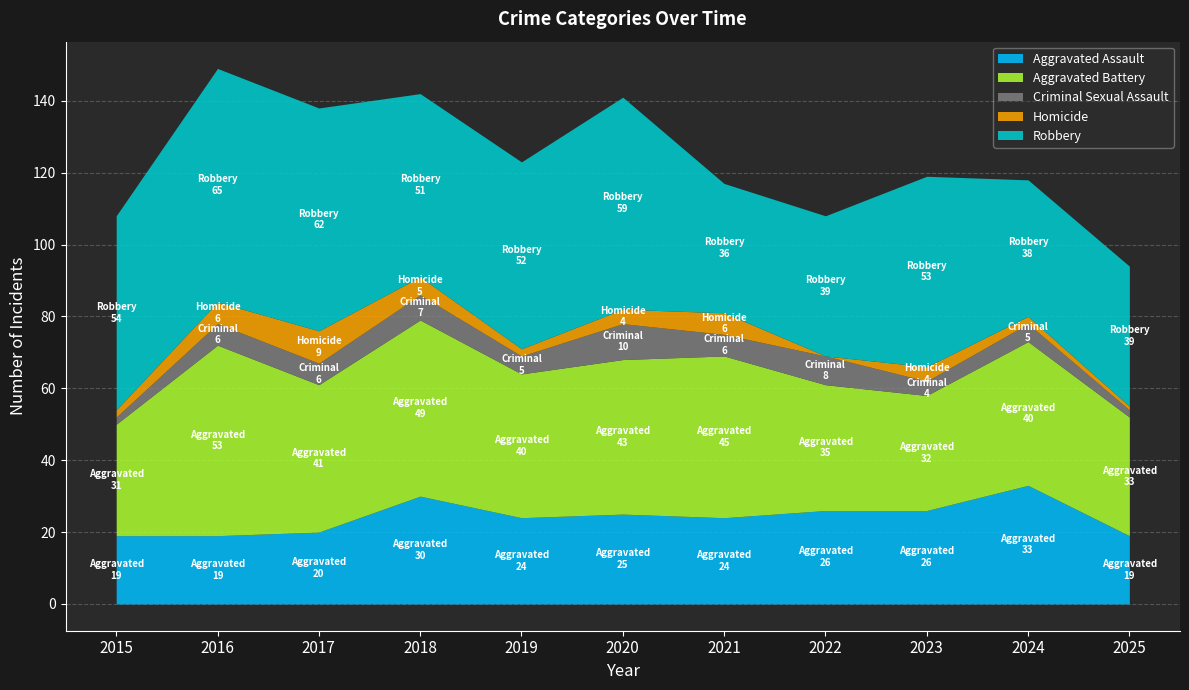

How many data points does each series have?

11